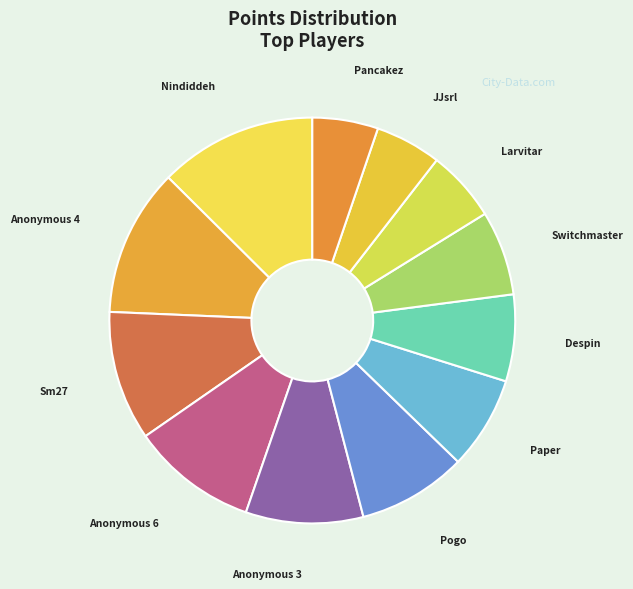

Is the sum of Switchmaster and Larvitar greater than half?

No